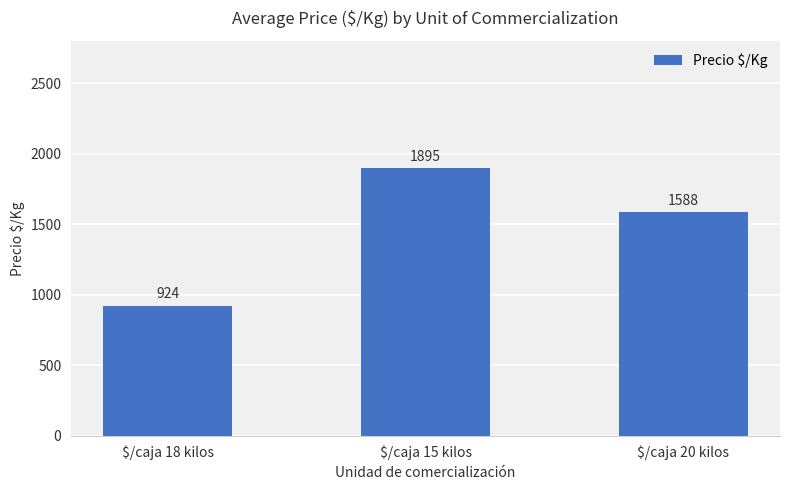

Rank the categories by value from lowest to highest.

$/caja 18 kilos, $/caja 20 kilos, $/caja 15 kilos